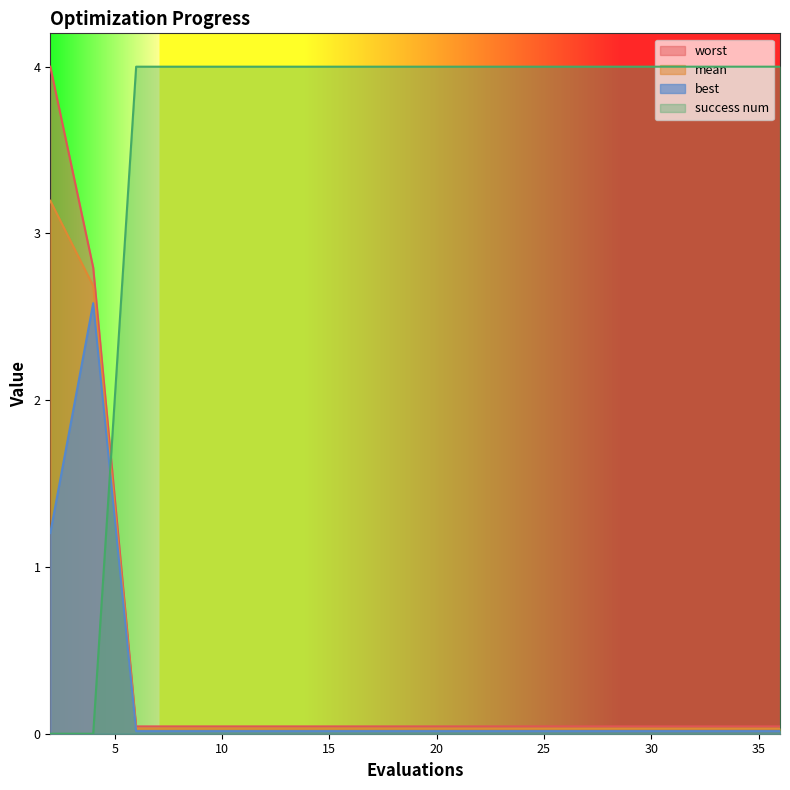

At how many categories does at least one series exceed 1?

20